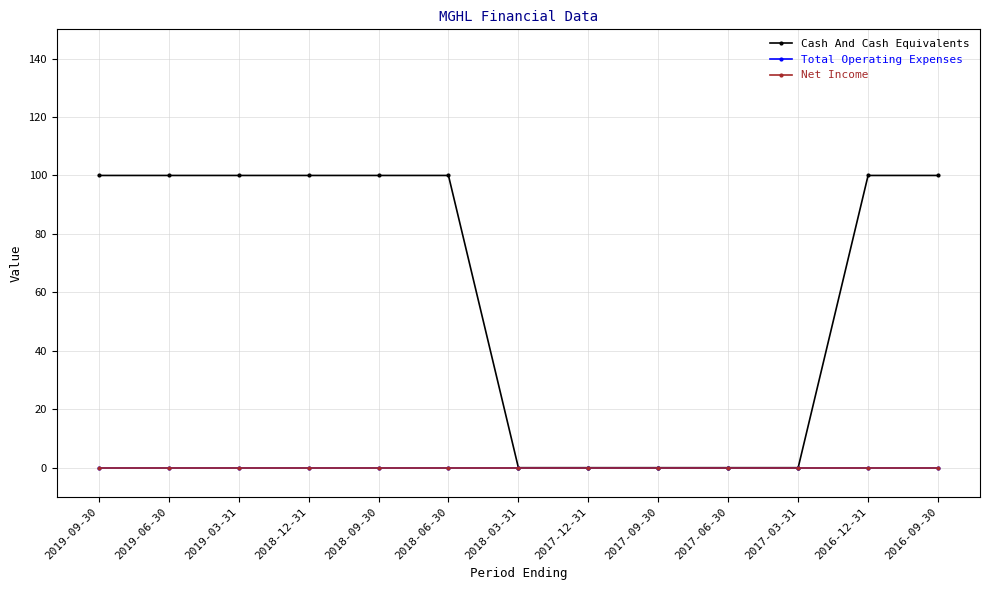

Between 2018-09-30 and 2018-03-31, which series saw the biggest shift?

Cash And Cash Equivalents